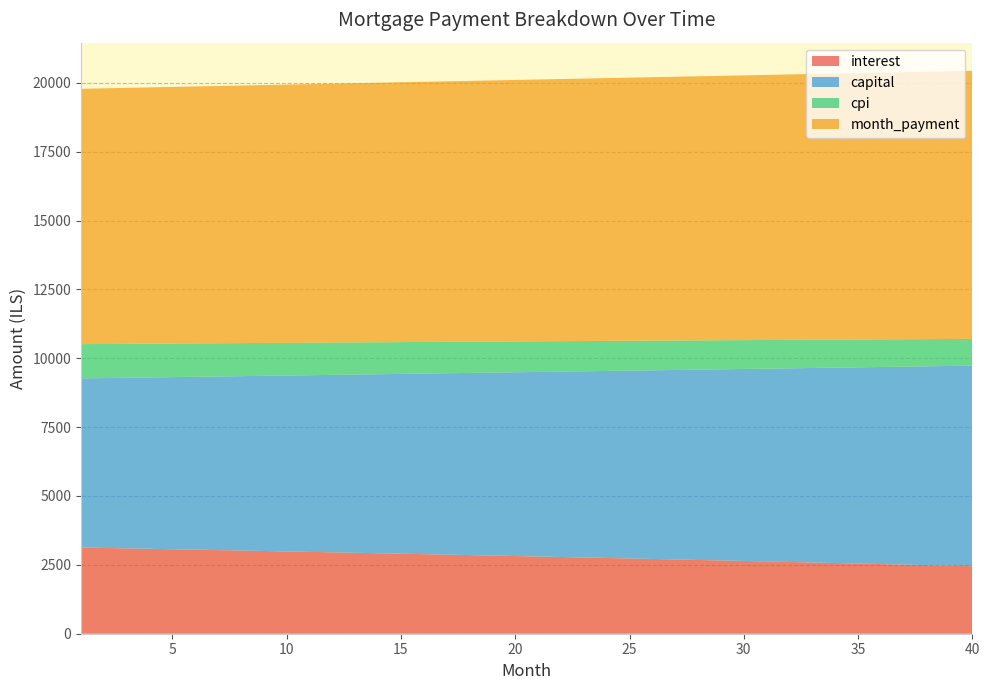

Reading right to left, extract all data points from this chart.

interest: 40=2451.0	39=2470.6	38=2490.1	37=2509.4	36=2528.6	35=2547.7	34=2566.7	33=2585.6	32=2604.3	31=2622.9	30=2641.4	29=2659.8	28=2678.1	27=2696.2	26=2714.3	25=2732.2	24=2750.0	23=2767.7	22=2785.3	21=2802.7	20=2820.1	19=2837.3	18=2854.4	17=2871.4	16=2888.3	15=2905.1	14=2921.8	13=2938.4	12=2954.8	11=2971.2	10=2987.4	9=3003.6	8=3019.6	7=3035.6	6=3051.4	5=3067.1	4=3082.7	3=3098.2	2=3113.6	1=3128.9
capital: 40=7280.4	39=7248.6	38=7217.0	37=7185.6	36=7154.2	35=7123.0	34=7092.0	33=7061.1	32=7030.3	31=6999.6	30=6969.1	29=6938.7	28=6908.5	27=6878.4	26=6848.4	25=6818.5	24=6788.8	23=6759.2	22=6729.7	21=6700.4	20=6671.2	19=6642.1	18=6613.1	17=6584.3	16=6555.6	15=6527.0	14=6498.6	13=6470.2	12=6442.0	11=6413.9	10=6385.9	9=6358.1	8=6330.4	7=6302.8	6=6275.3	5=6248.0	4=6220.7	3=6193.6	2=6166.6	1=6139.7
cpi: 40=971.3	39=979.2	38=987.0	37=994.8	36=1002.5	35=1010.2	34=1017.8	33=1025.4	32=1032.9	31=1040.4	30=1047.9	29=1055.2	28=1062.6	27=1069.9	26=1077.2	25=1084.3	24=1091.5	23=1098.6	22=1105.7	21=1112.7	20=1119.7	19=1126.6	18=1133.5	17=1140.3	16=1147.1	15=1153.9	14=1160.6	13=1167.3	12=1173.9	11=1180.5	10=1187.0	9=1193.5	8=1199.9	7=1206.3	6=1212.7	5=1219.0	4=1225.3	3=1231.5	2=1237.7	1=1243.9
month_payment: 40=9731.4	39=9719.2	38=9707.1	37=9695.0	36=9682.9	35=9670.8	34=9658.7	33=9646.6	32=9634.6	31=9622.6	30=9610.5	29=9598.5	28=9586.6	27=9574.6	26=9562.6	25=9550.7	24=9538.8	23=9526.9	22=9515.0	21=9503.1	20=9491.2	19=9479.4	18=9467.5	17=9455.7	16=9443.9	15=9432.1	14=9420.4	13=9408.6	12=9396.9	11=9385.1	10=9373.4	9=9361.7	8=9350.0	7=9338.3	6=9326.7	5=9315.0	4=9303.4	3=9291.8	2=9280.2	1=9268.6